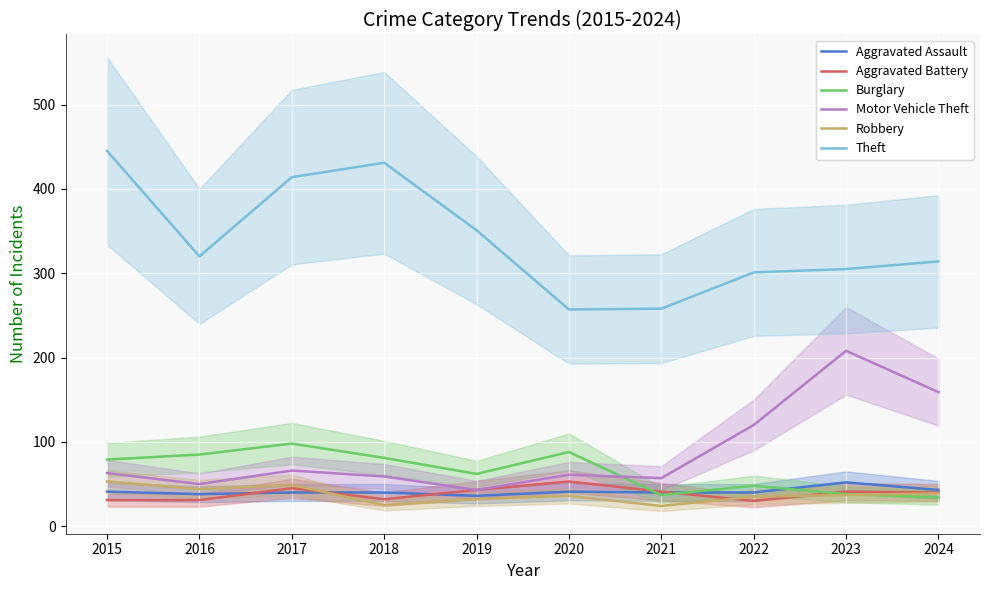

What is the total value across all series at 2018?

668